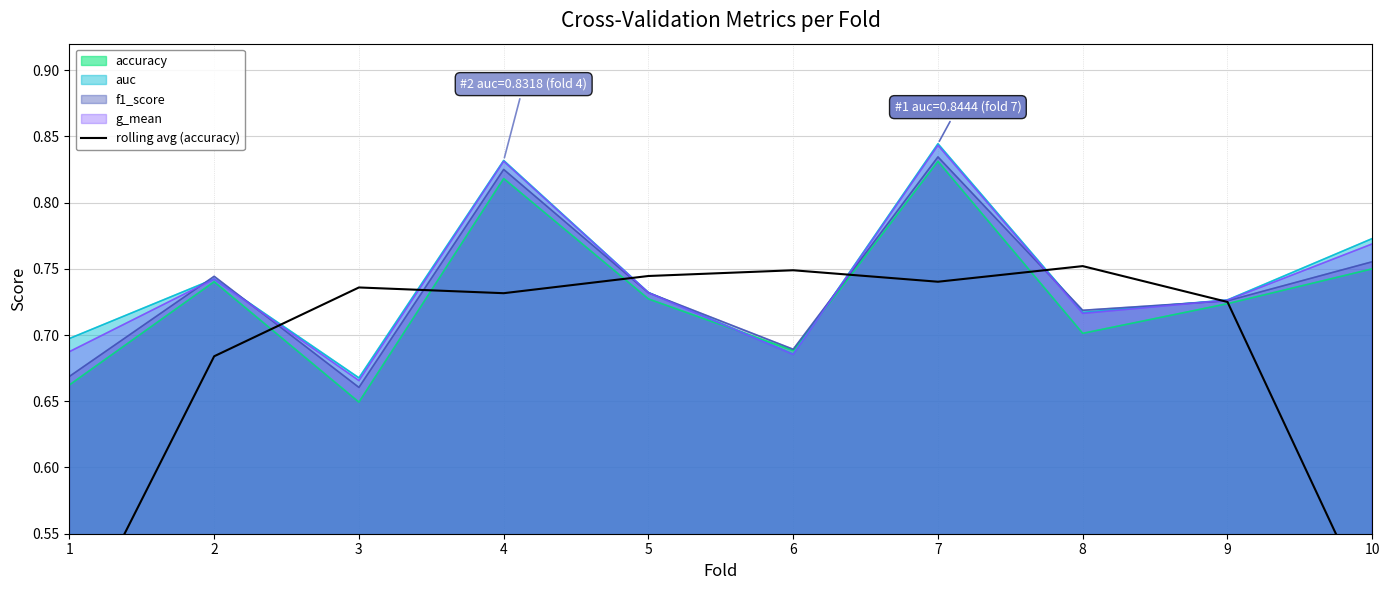

What is the smallest value displayed?

0.5